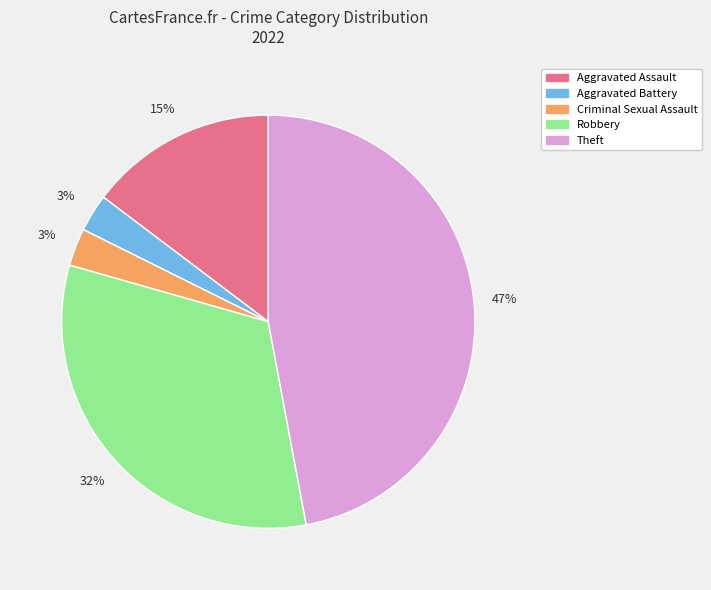

How many segments does this pie chart have?

5